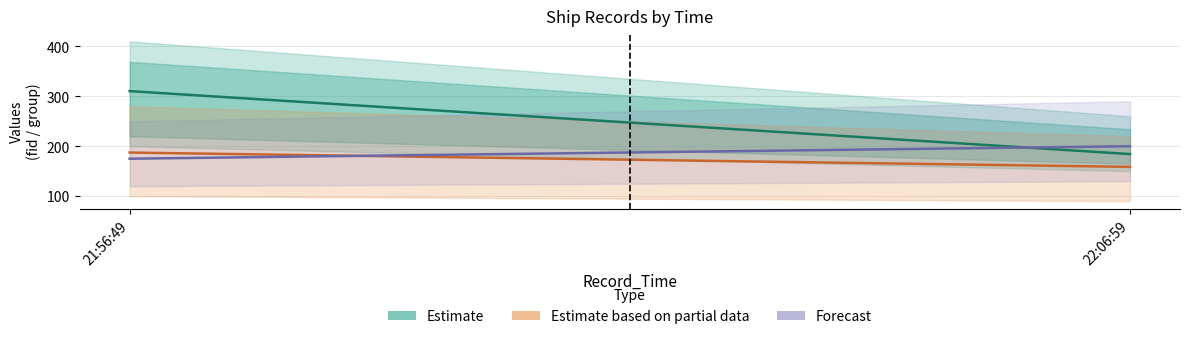

Between 22:06:59 and 21:56:49, which is larger?

21:56:49